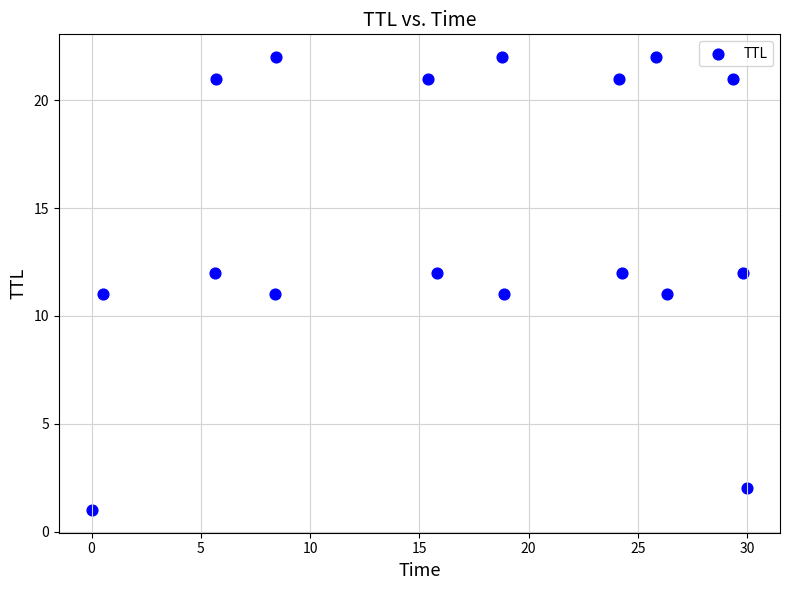

What is the range of Y values (max minus min)?

21